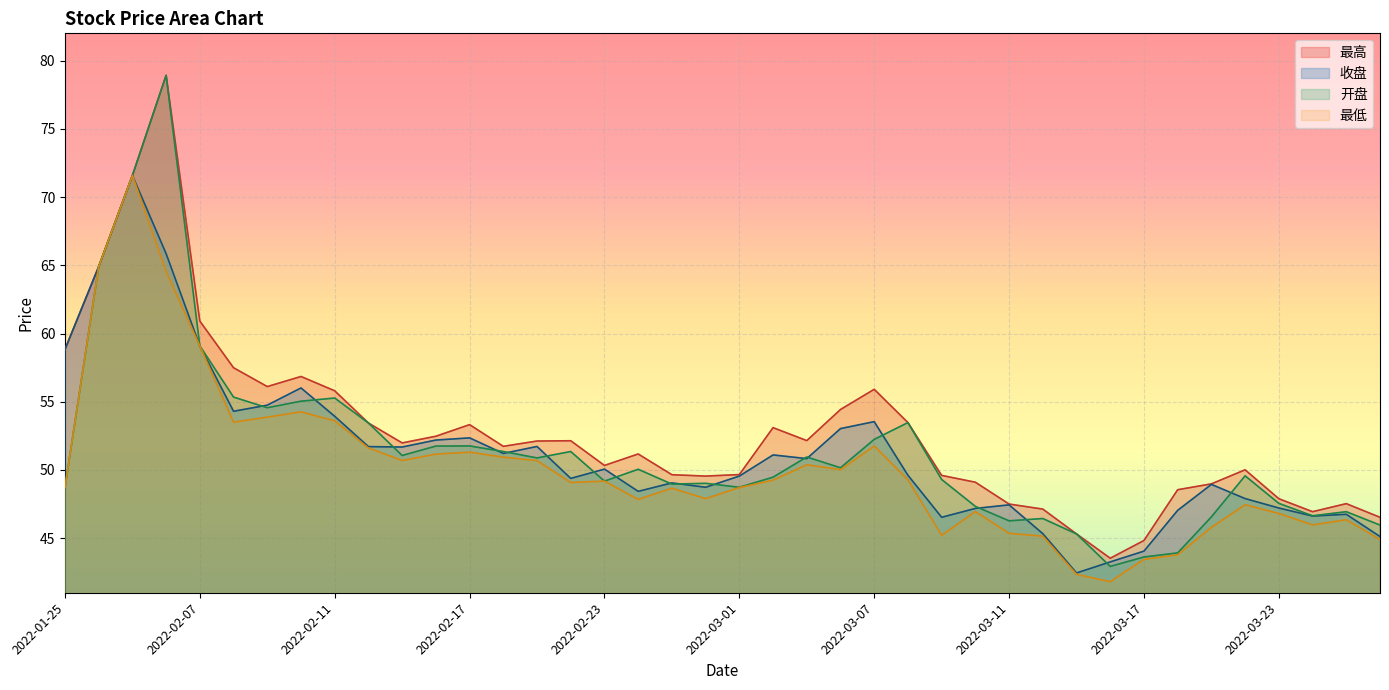

True or false: 最低 and 最高 cross at least once.

False